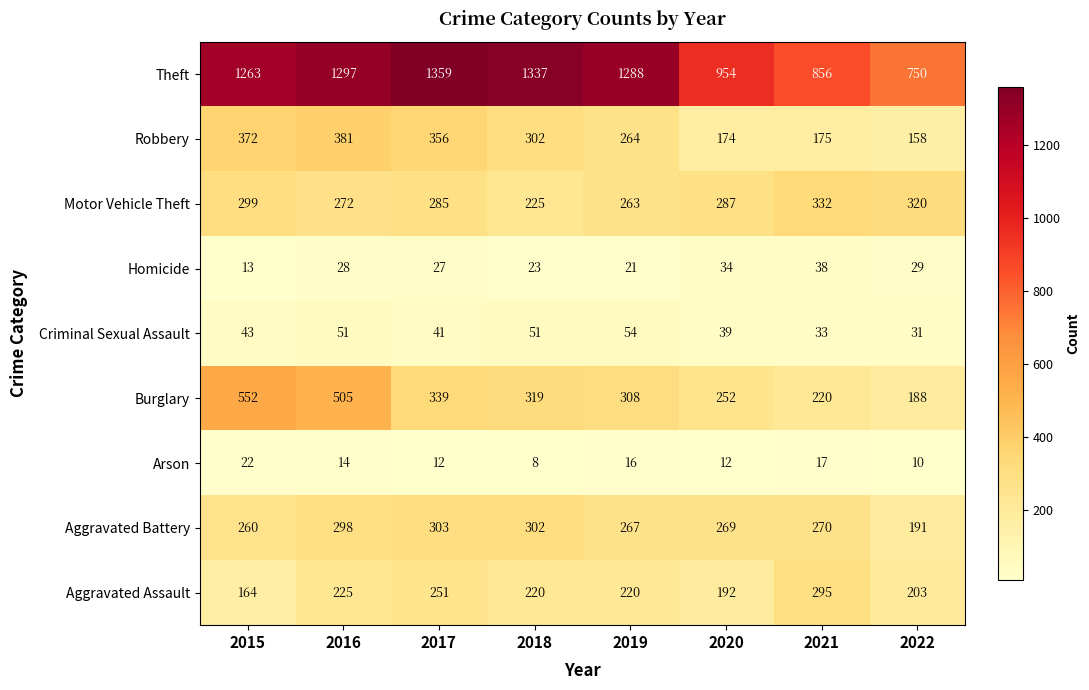

Count the number of categories in the chart.

8